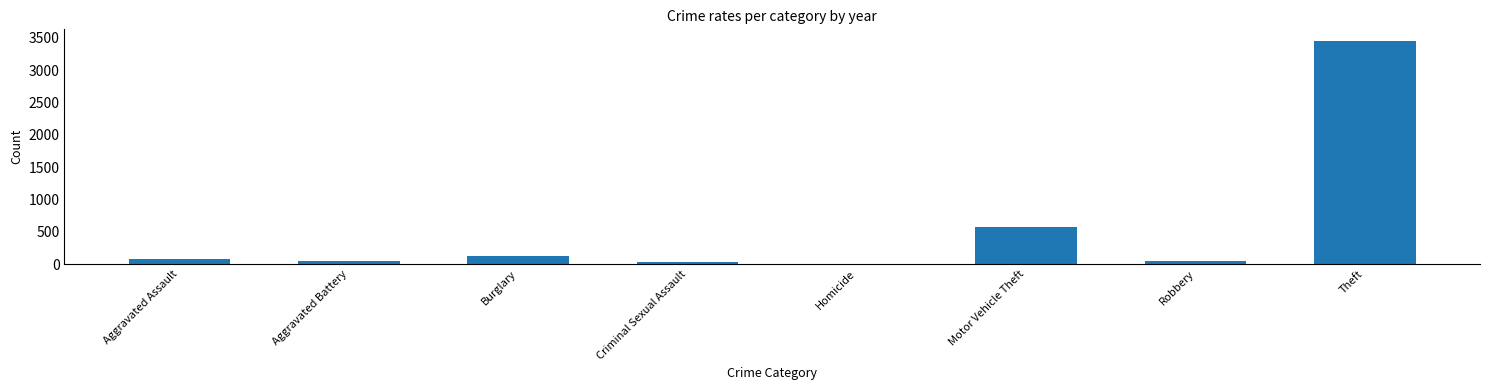

What is the ratio of the value at Criminal Sexual Assault to the value at Homicide?

17.5